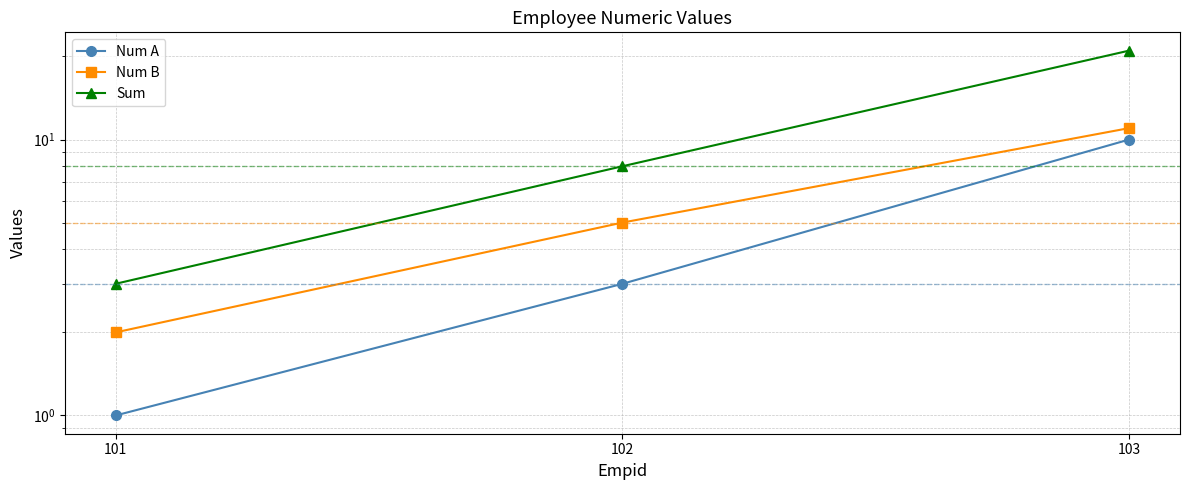

Where is Num A nearest to the value 5?

102